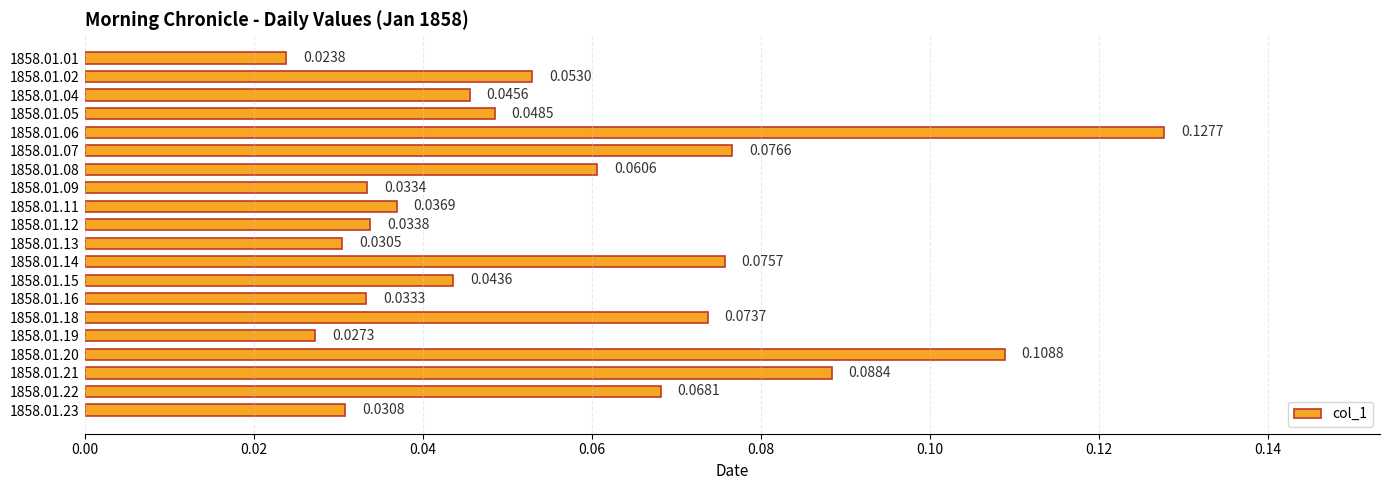

List the labels in order of value, largest first.

1858.01.06, 1858.01.20, 1858.01.21, 1858.01.07, 1858.01.14, 1858.01.18, 1858.01.22, 1858.01.08, 1858.01.02, 1858.01.05, 1858.01.04, 1858.01.15, 1858.01.11, 1858.01.12, 1858.01.09, 1858.01.16, 1858.01.23, 1858.01.13, 1858.01.19, 1858.01.01